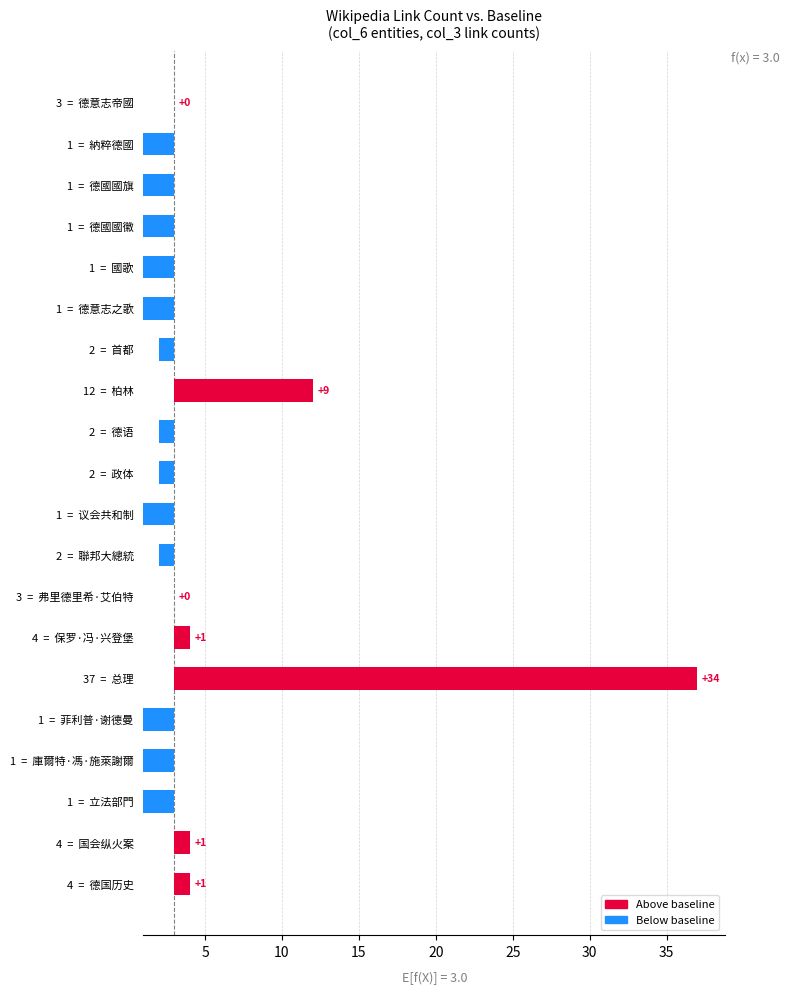

The chart shows a value of 0 at 4 = 保罗·冯·兴登堡. True or false?

False